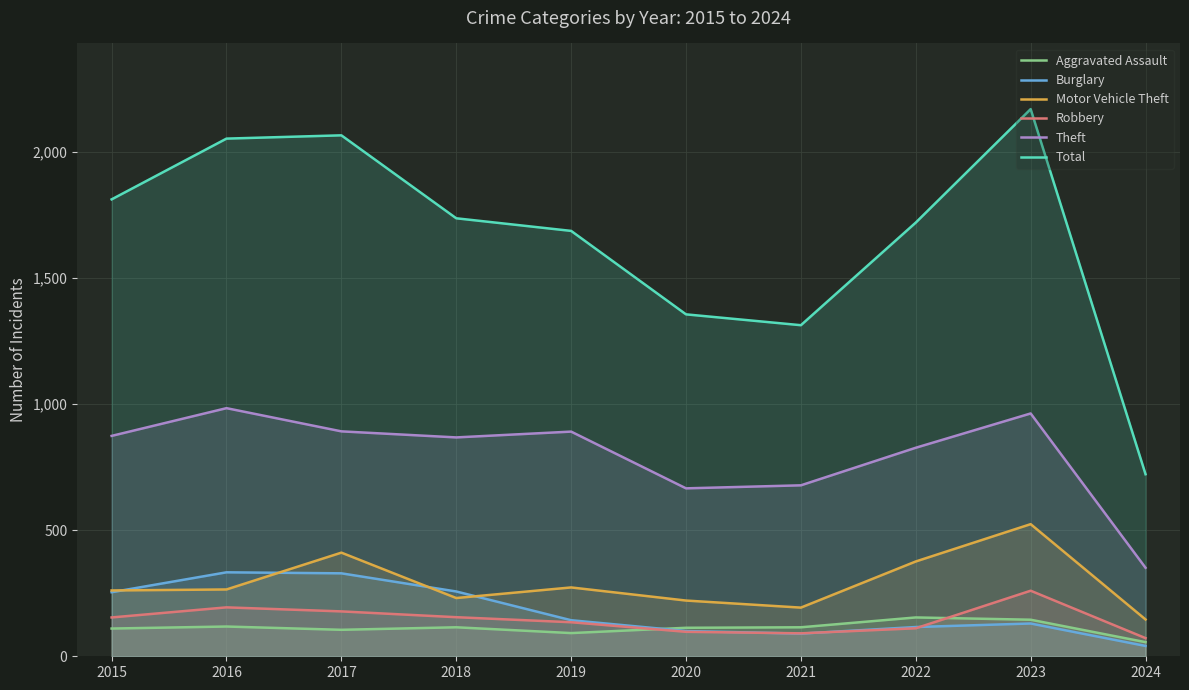

Read the Burglary value at 2018, to the nearest 5.

255